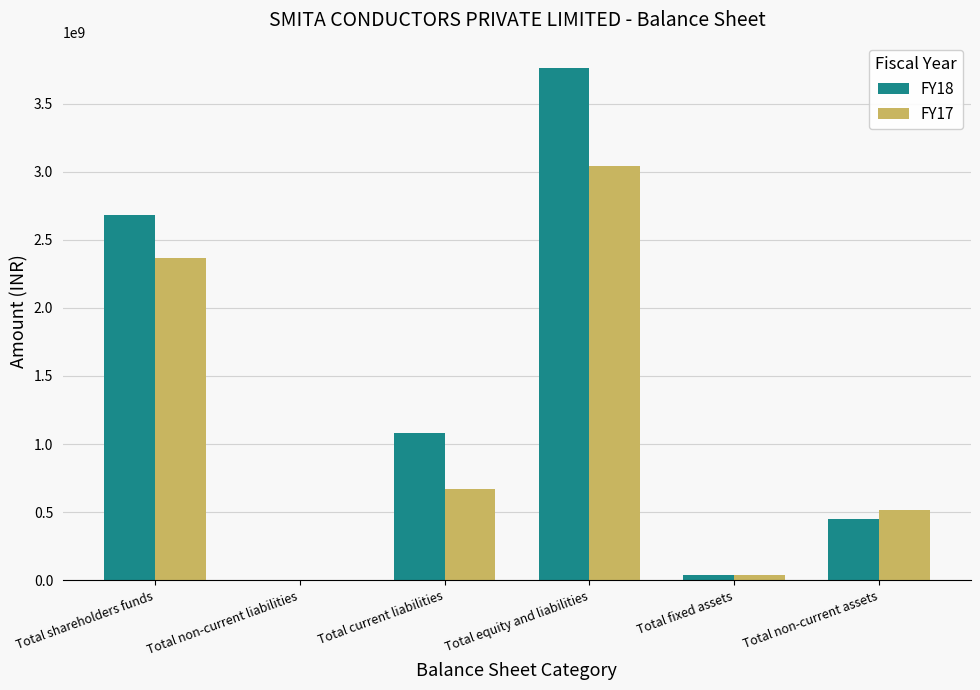

Which label corresponds to the largest value in the chart?

Total equity and liabilities